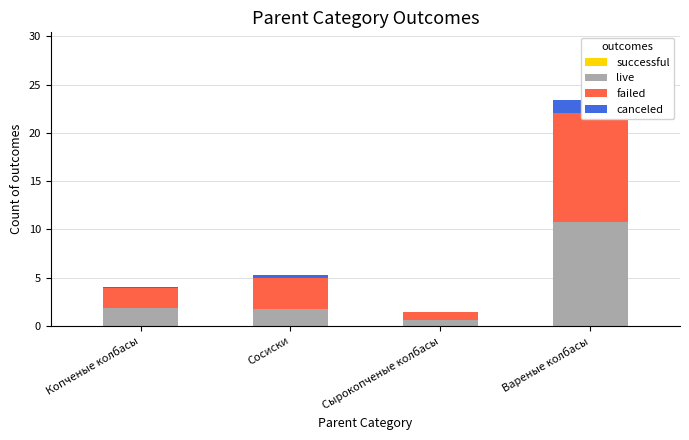

List the labels in order of successful value, largest first.

Копченые колбасы, Сосиски, Сырокопченые колбасы, Вареные колбасы